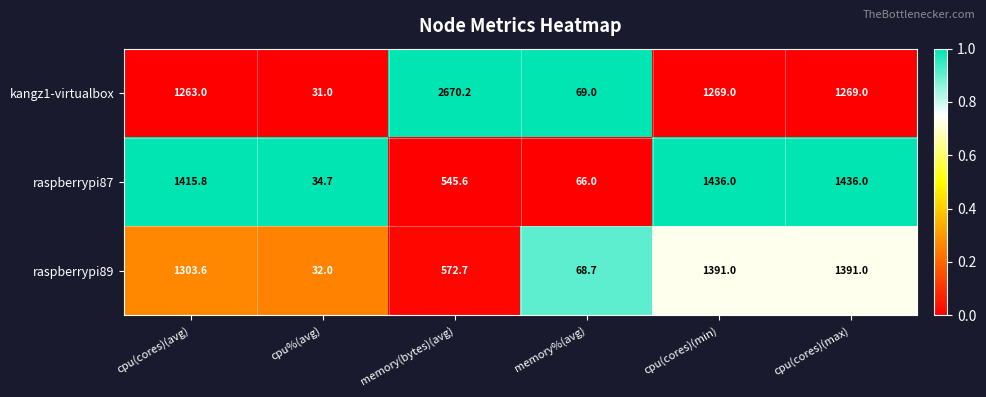

Is the value of raspberrypi89 at cpu(cores)(min) greater than the value of raspberrypi87 at cpu(cores)(min)?

No